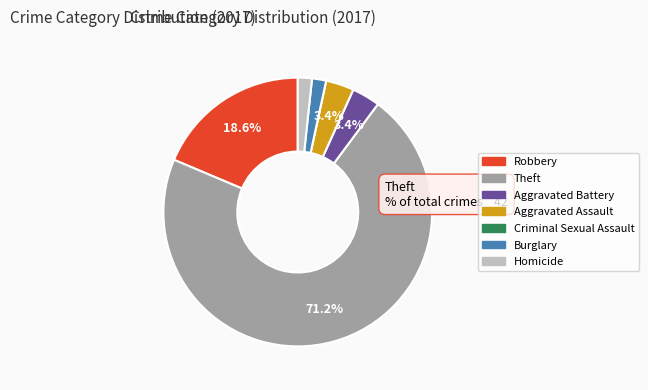

Which has a higher value, Theft or Robbery?

Theft